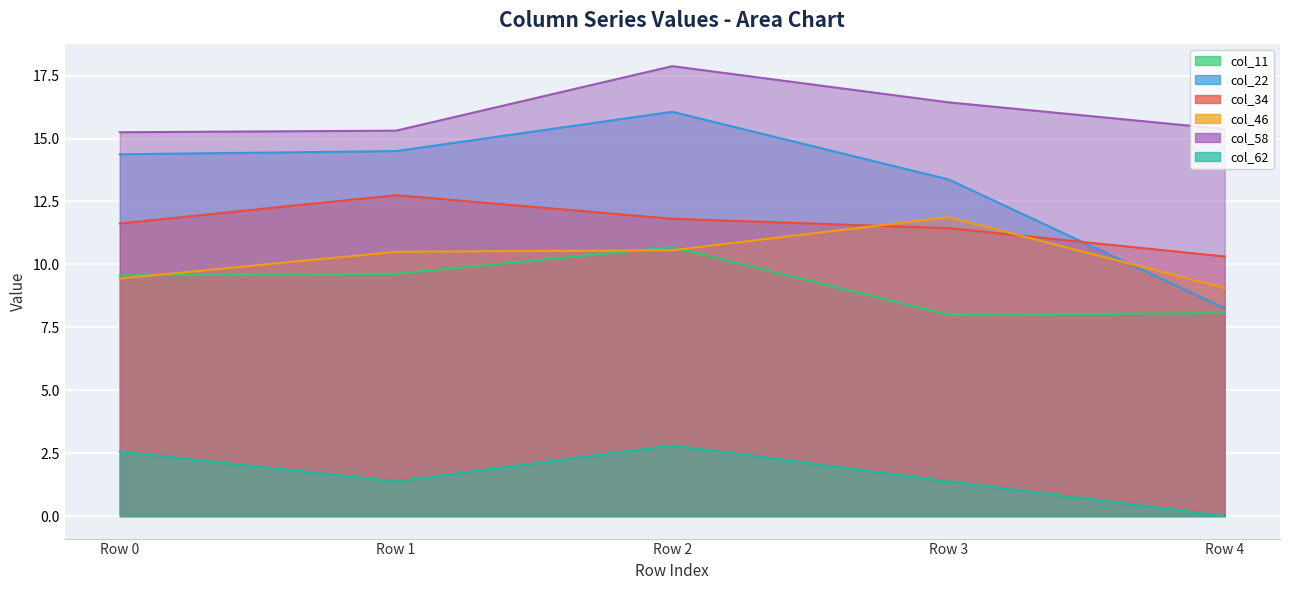

Which category has the highest value in the col_34 series?

Row 1